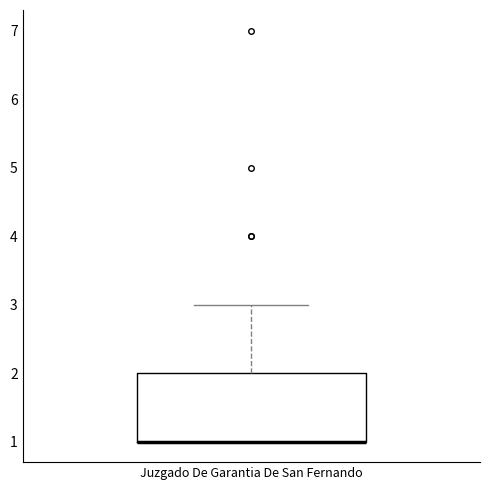

Where does the upper whisker of the box for Juzgado De Garantia De San Fernando end on the y-axis? The values are not printed on the chart, so give them approximately, as read against the axis.

3